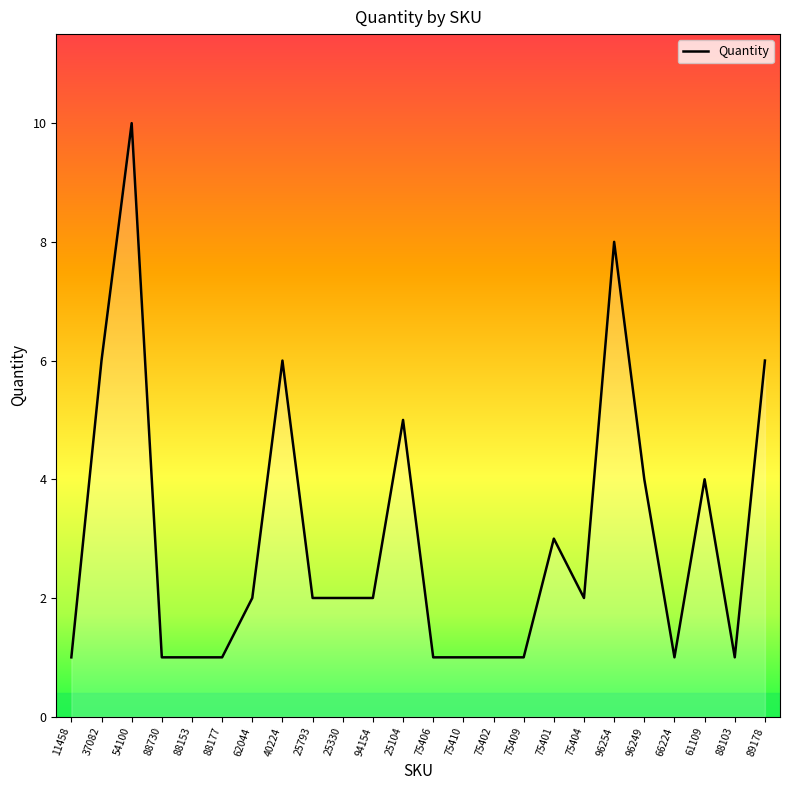

Reading left to right, list all the values displayed in this chart.

1	6	10	1	1	1	2	6	2	2	2	5	1	1	1	1	3	2	8	4	1	4	1	6